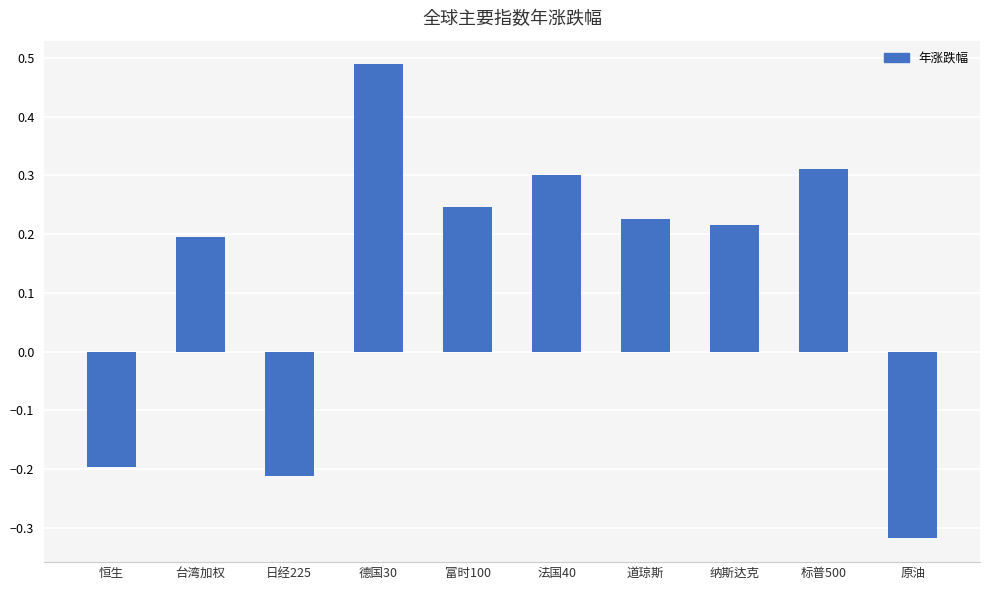

Which has a higher value, 台湾加权 or 道琼斯?

道琼斯